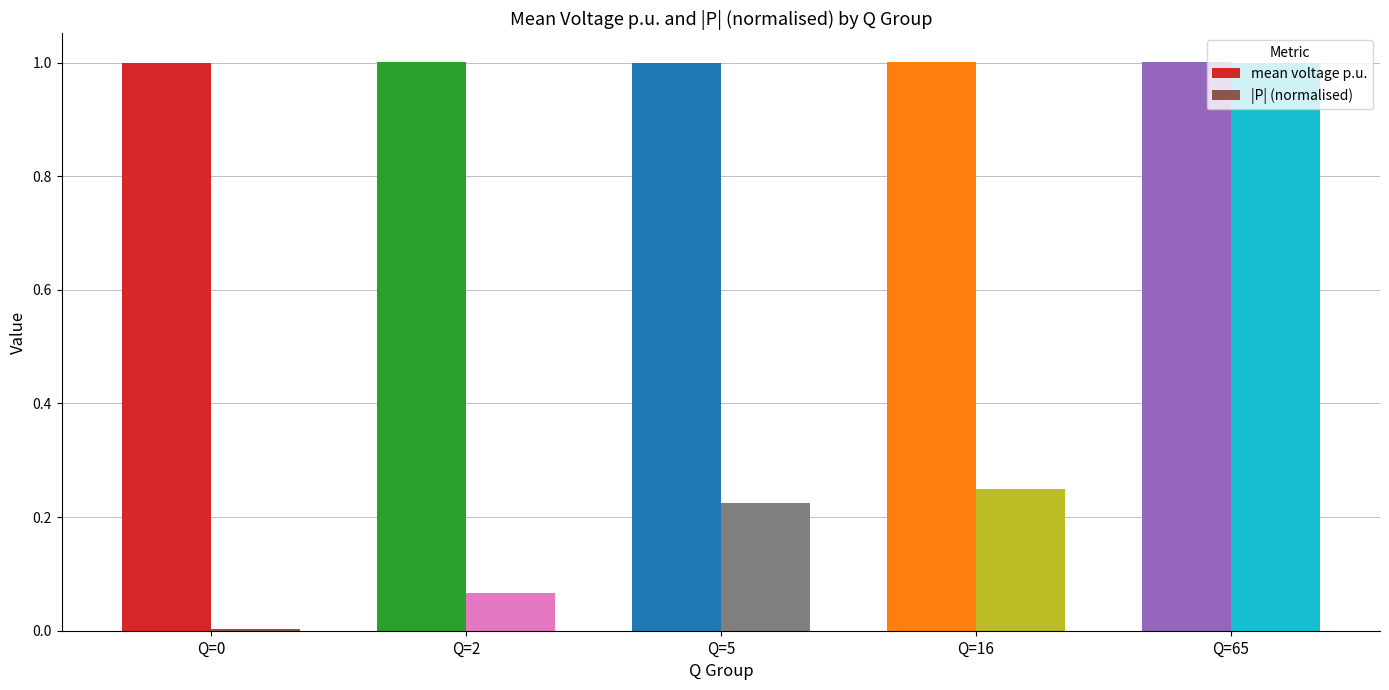

What is the greatest value displayed?

1.0